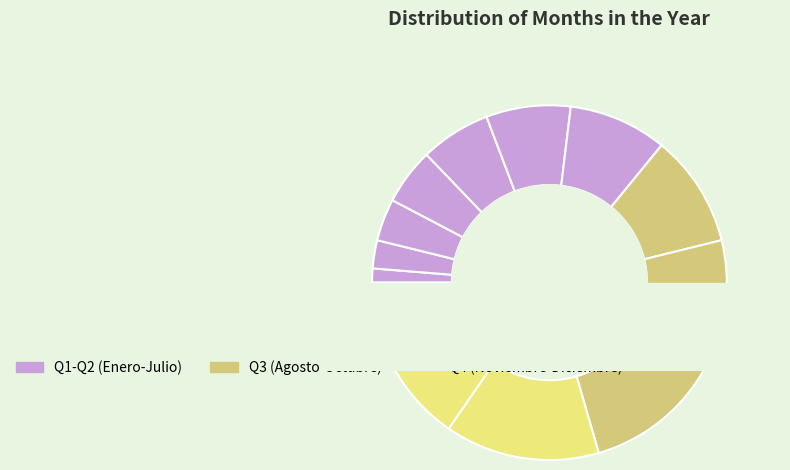

The Noviembre slice represents 5% of the pie. True or false?

False